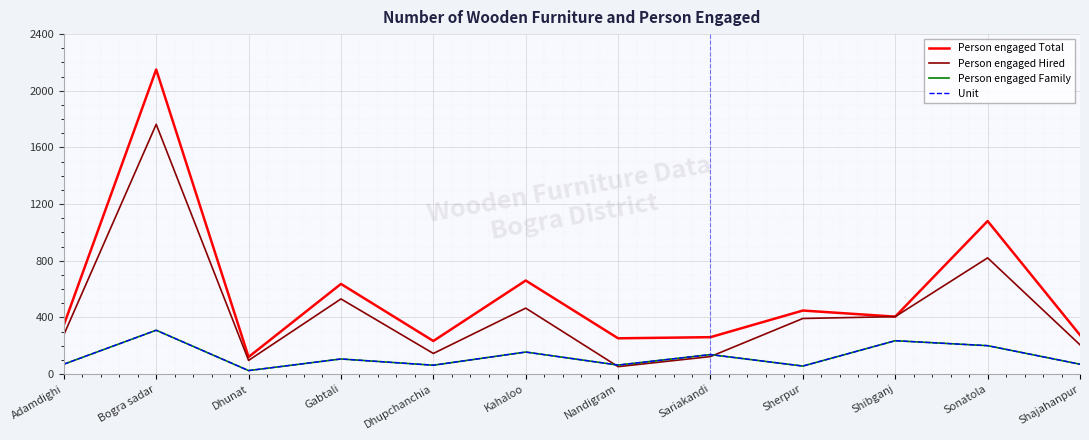

What is the label of the 8th point from the right?

Dhupchanchia